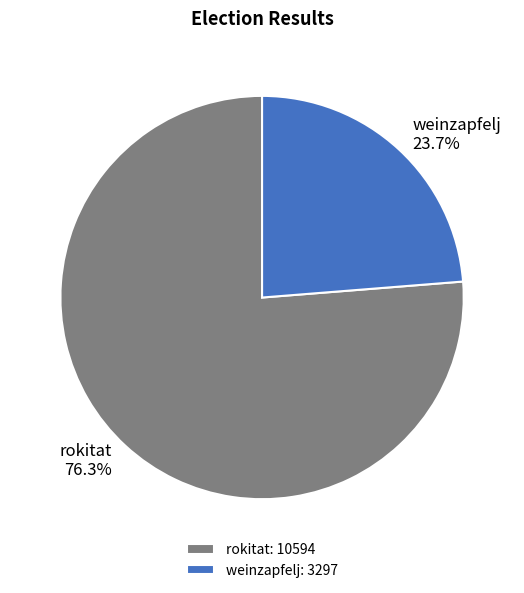

Which slice represents more than half of the pie?

rokitat